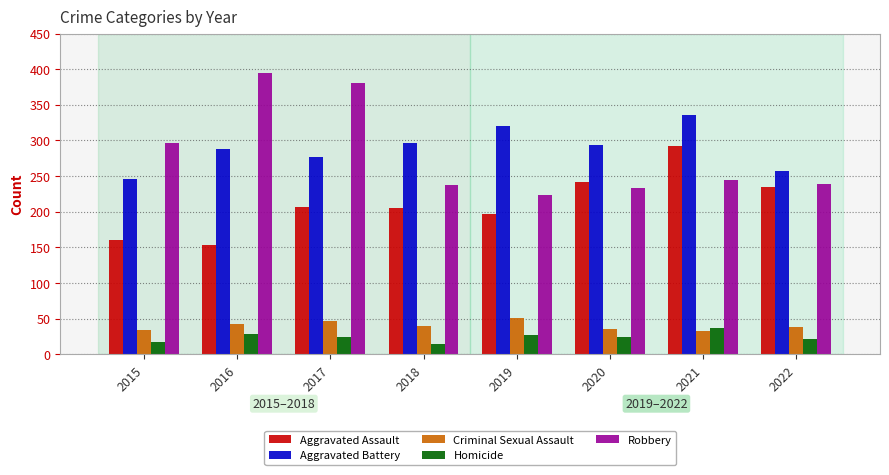

How many series are shown in this chart?

5